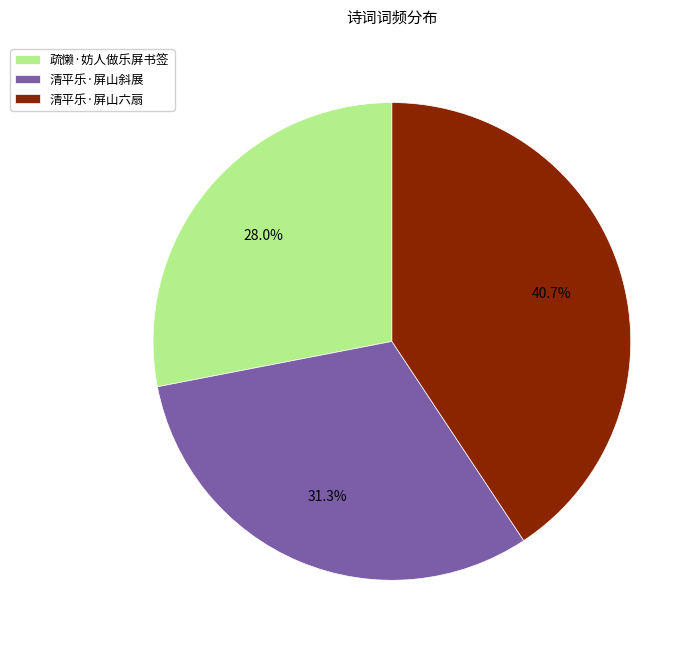

To the nearest percent, what percentage of the pie is 清平乐·屏山斜展?

31%